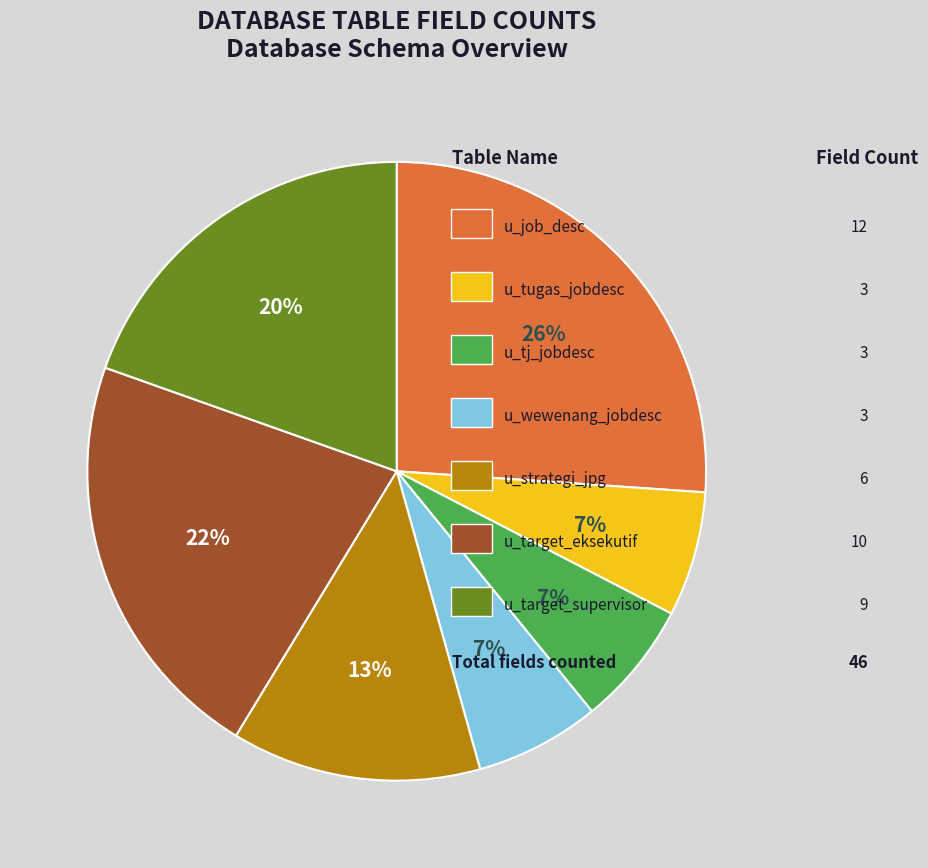

Is there any slice that represents more than half of the pie?

No